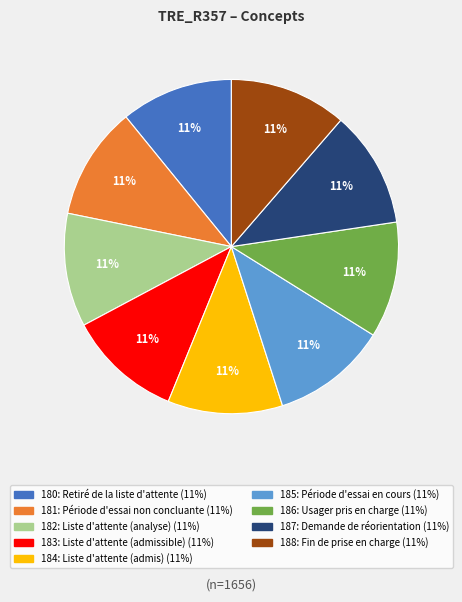

What is the ratio of the value at 181: Période d'essai non concluante to the value at 188: Fin de prise en charge?

1.0